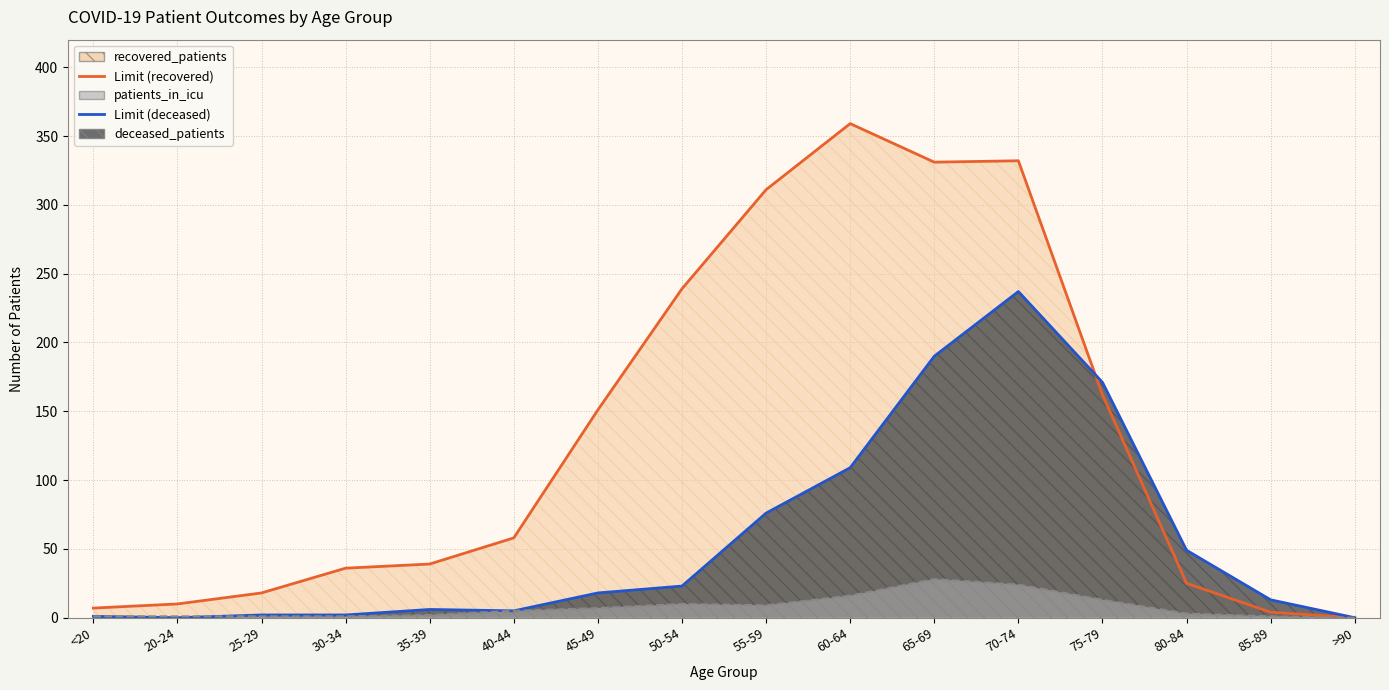

Reading right to left, extract all data points from this chart.

recovered_patients: 0	4	25	162	332	331	359	311	239	151	58	39	36	18	10	7
deceased_patients: 0	13	49	171	237	190	109	76	23	18	5	6	2	2	0	1
patients_in_icu: 0	1	3	13	24	28	16	9	10	7	5	2	1	1	1	1